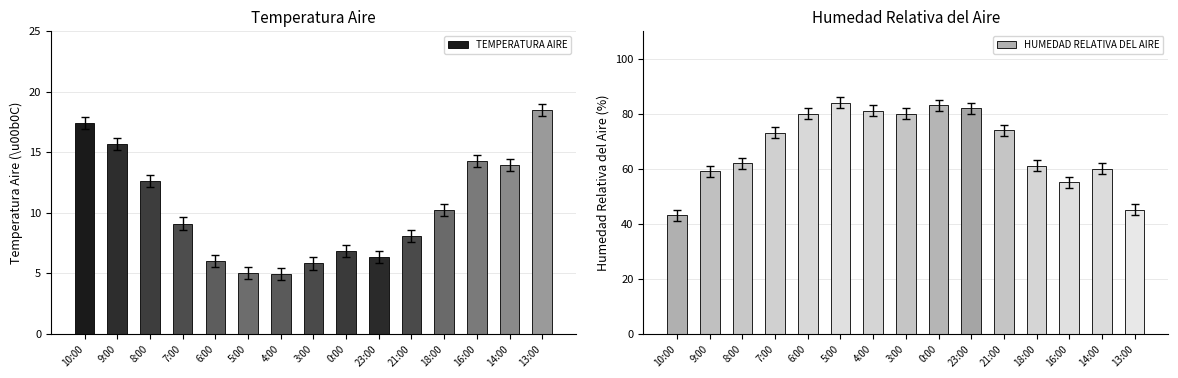

Rank the series at 18:00 from highest to lowest value.

HUMEDAD RELATIVA DEL AIRE, TEMPERATURA AIRE